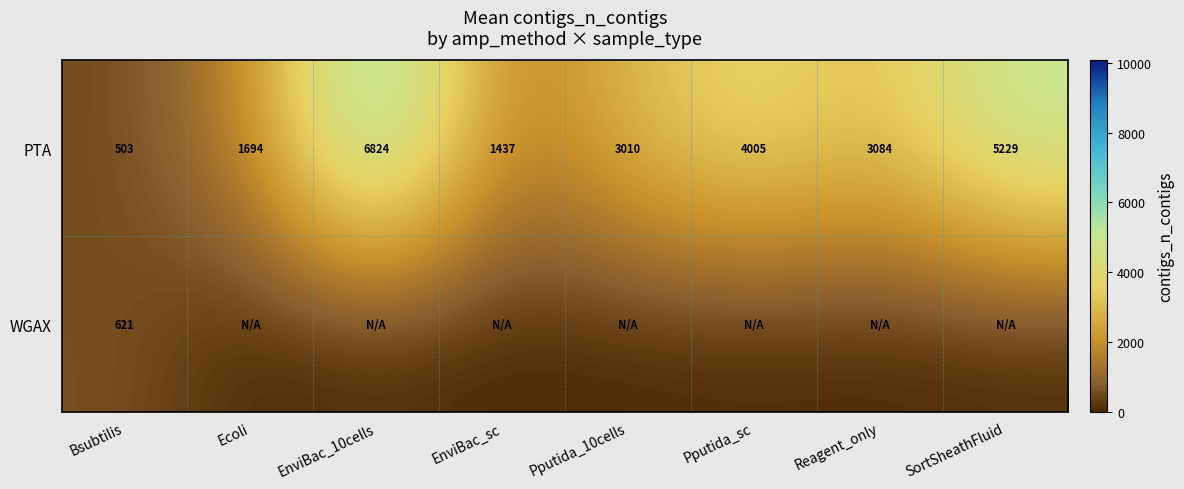

Rank the categories by PTA value from highest to lowest.

EnviBac_10cells, SortSheathFluid, Pputida_sc, Reagent_only, Pputida_10cells, Ecoli, EnviBac_sc, Bsubtilis